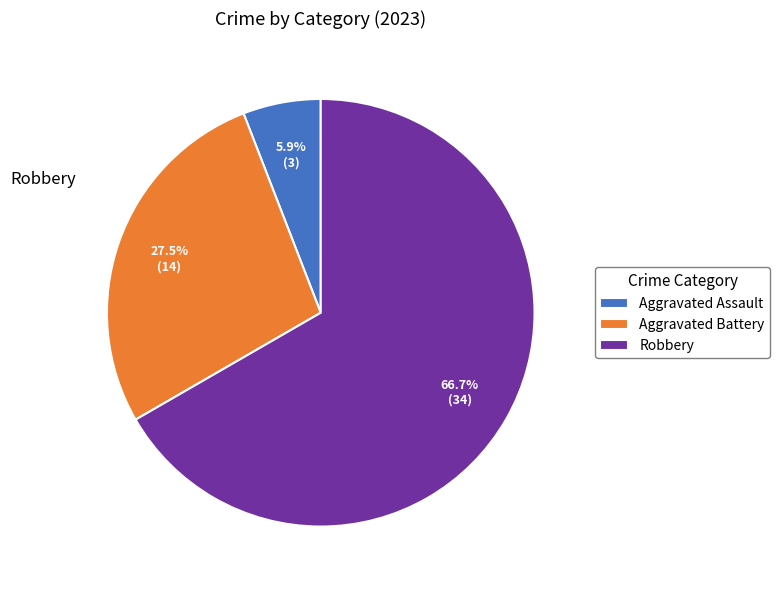

What is the largest slice in the pie chart?

Robbery